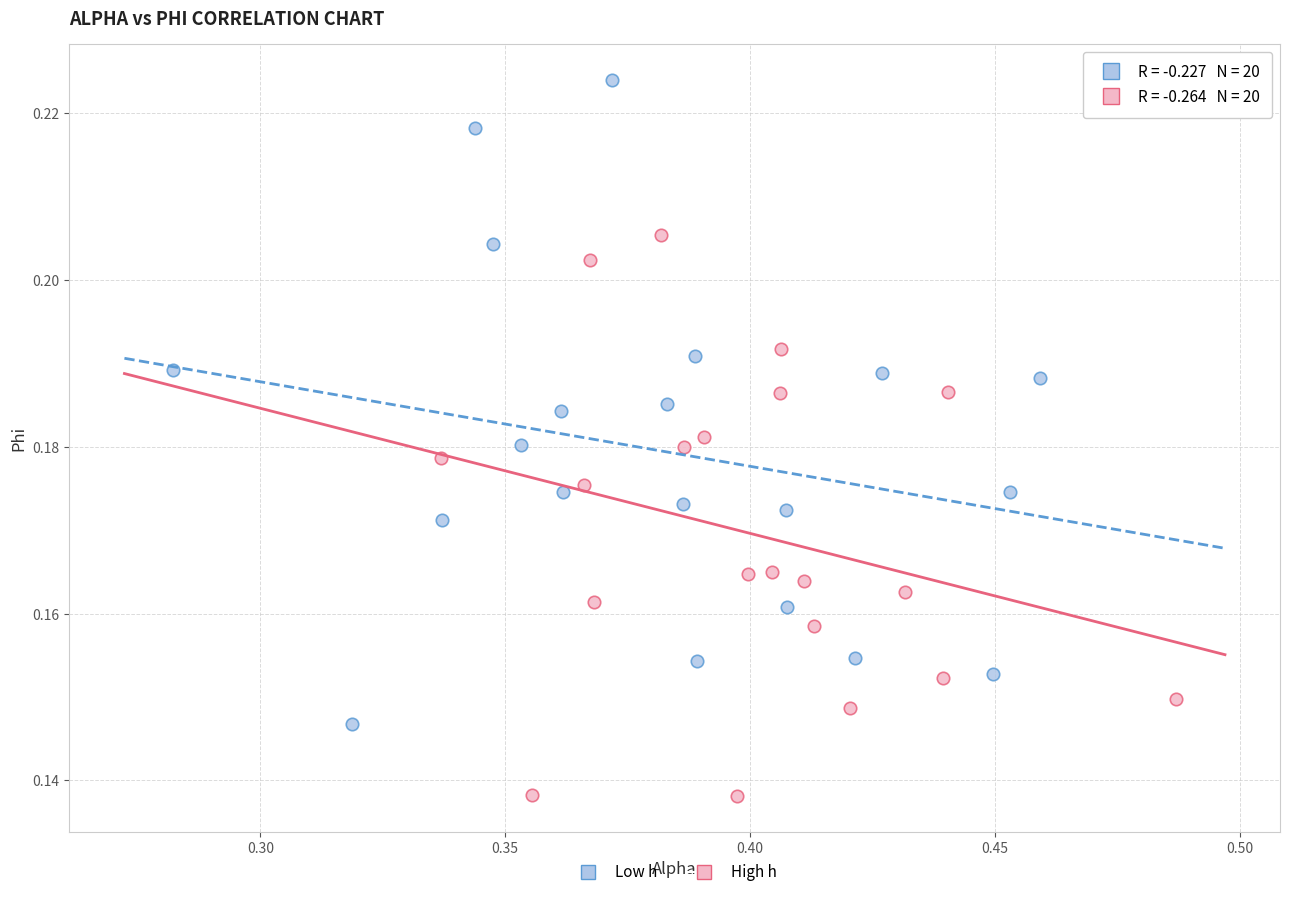

What are all the series names shown in the legend?

Low h, High h